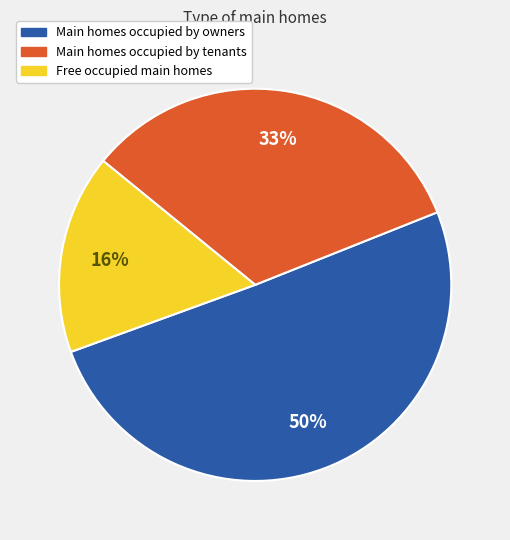

Is there a majority slice in this chart?

Yes